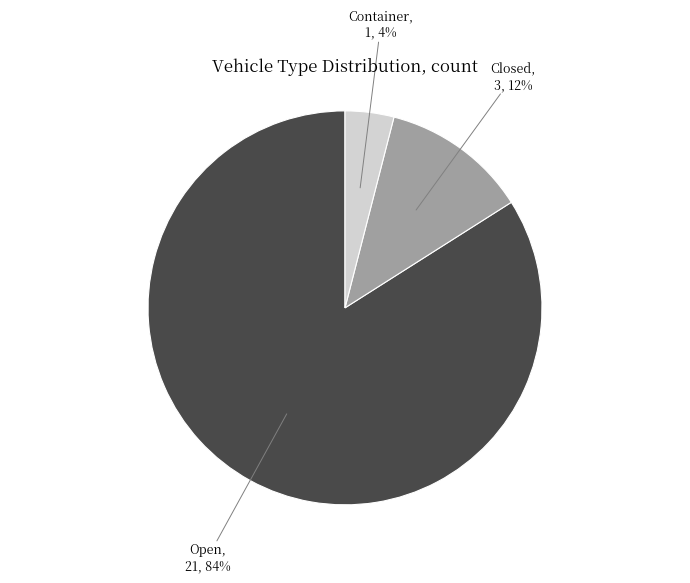

To the nearest percent, what is the average slice percentage?

33%